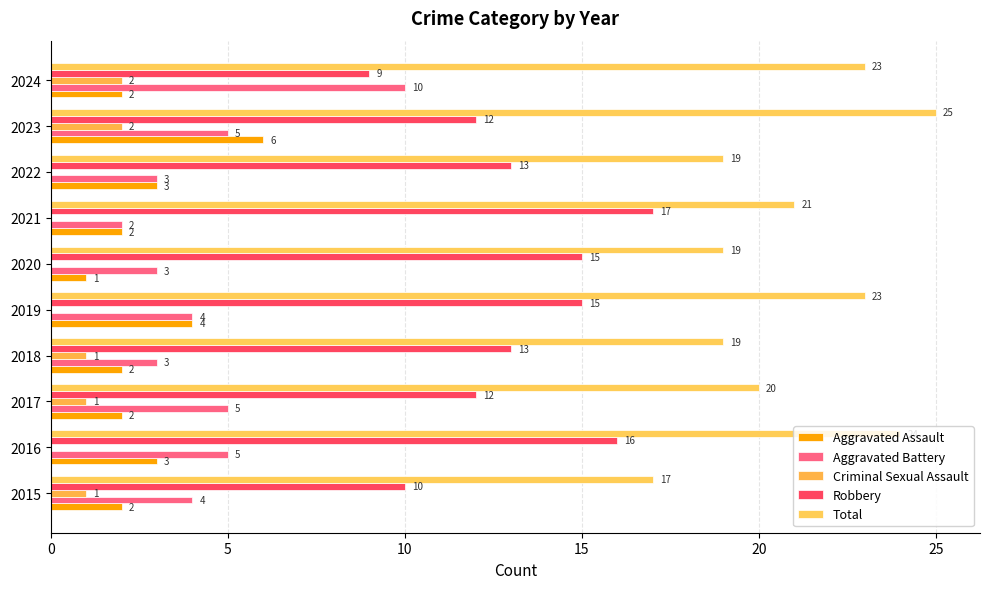

Count the number of categories in the chart.

10